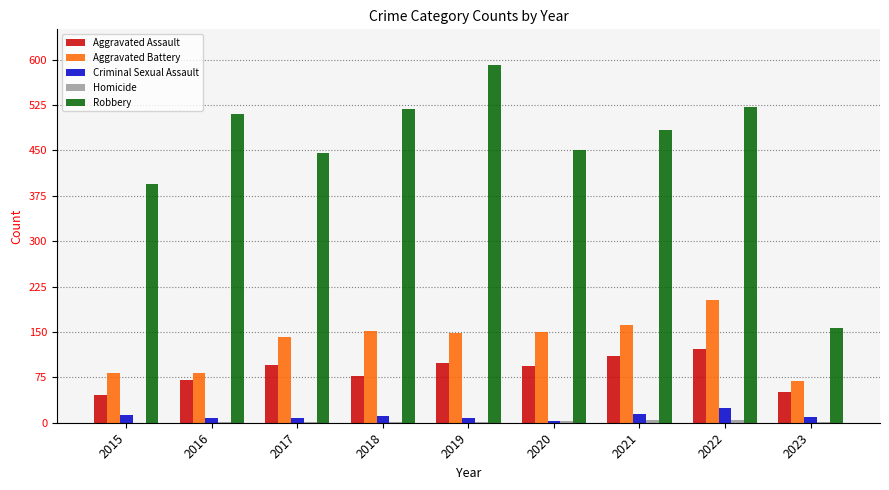

Which series changed the most between 2018 and 2019?

Robbery